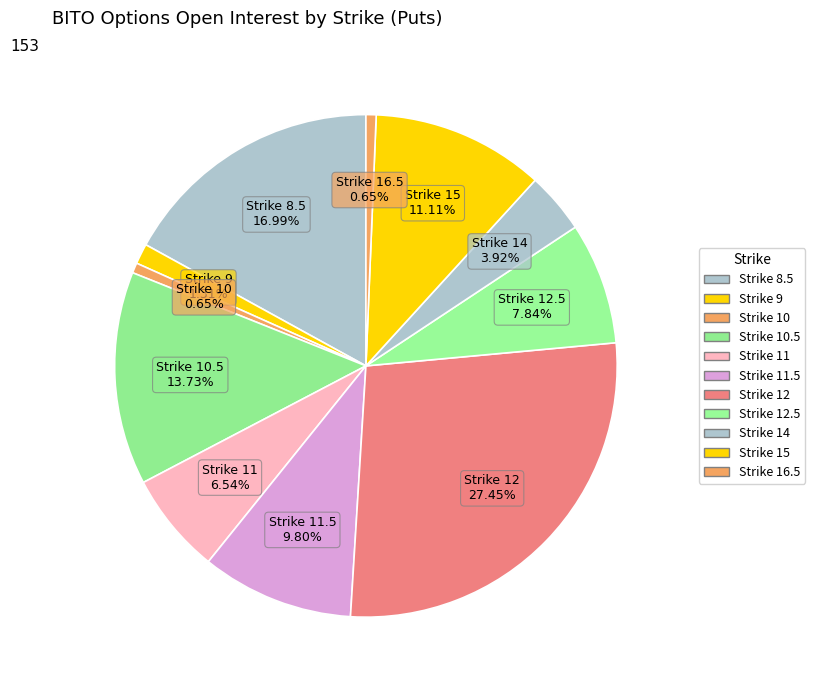

Is there any slice that represents more than half of the pie?

No